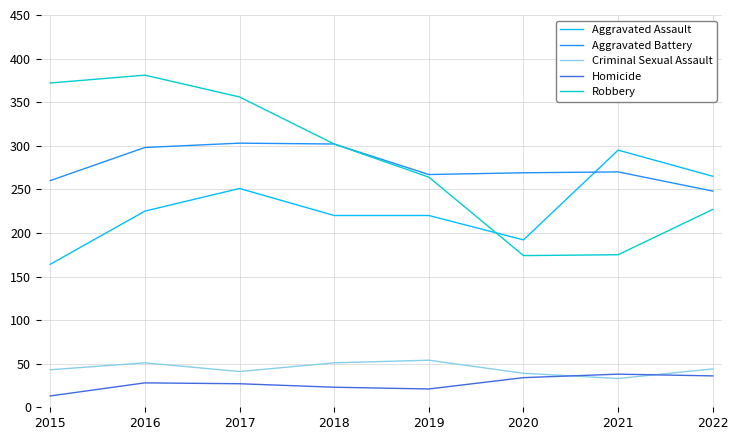

The Aggravated Assault series shows 297 at 2020. True or false?

False